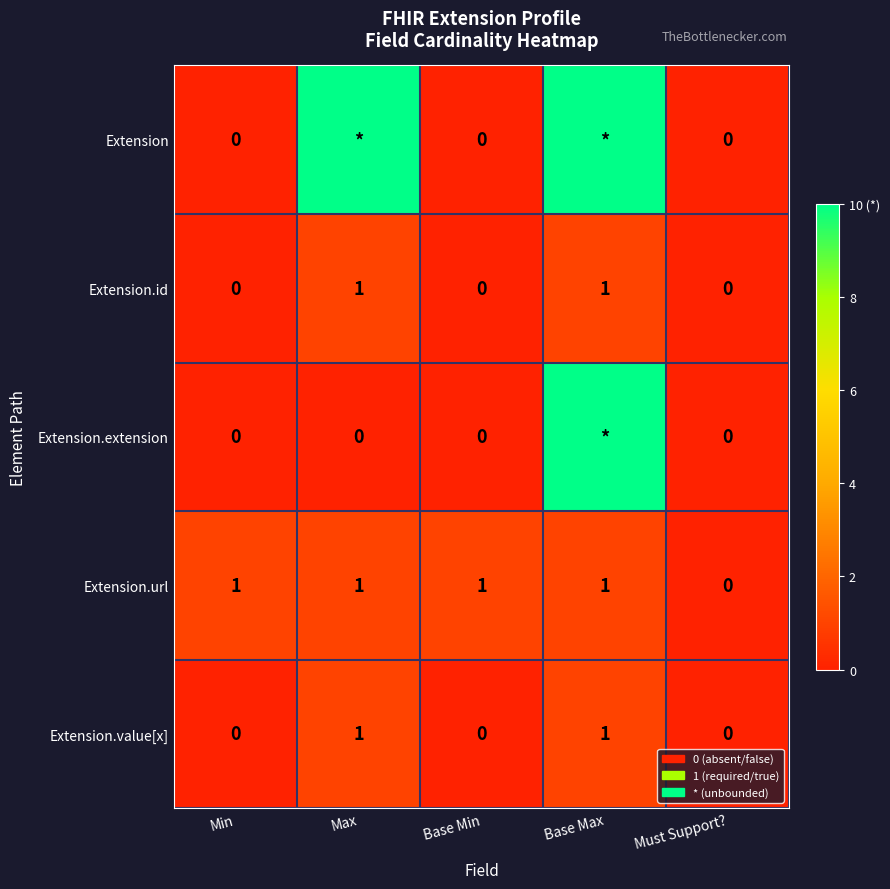

What is the total value across all series at Base Max?

23